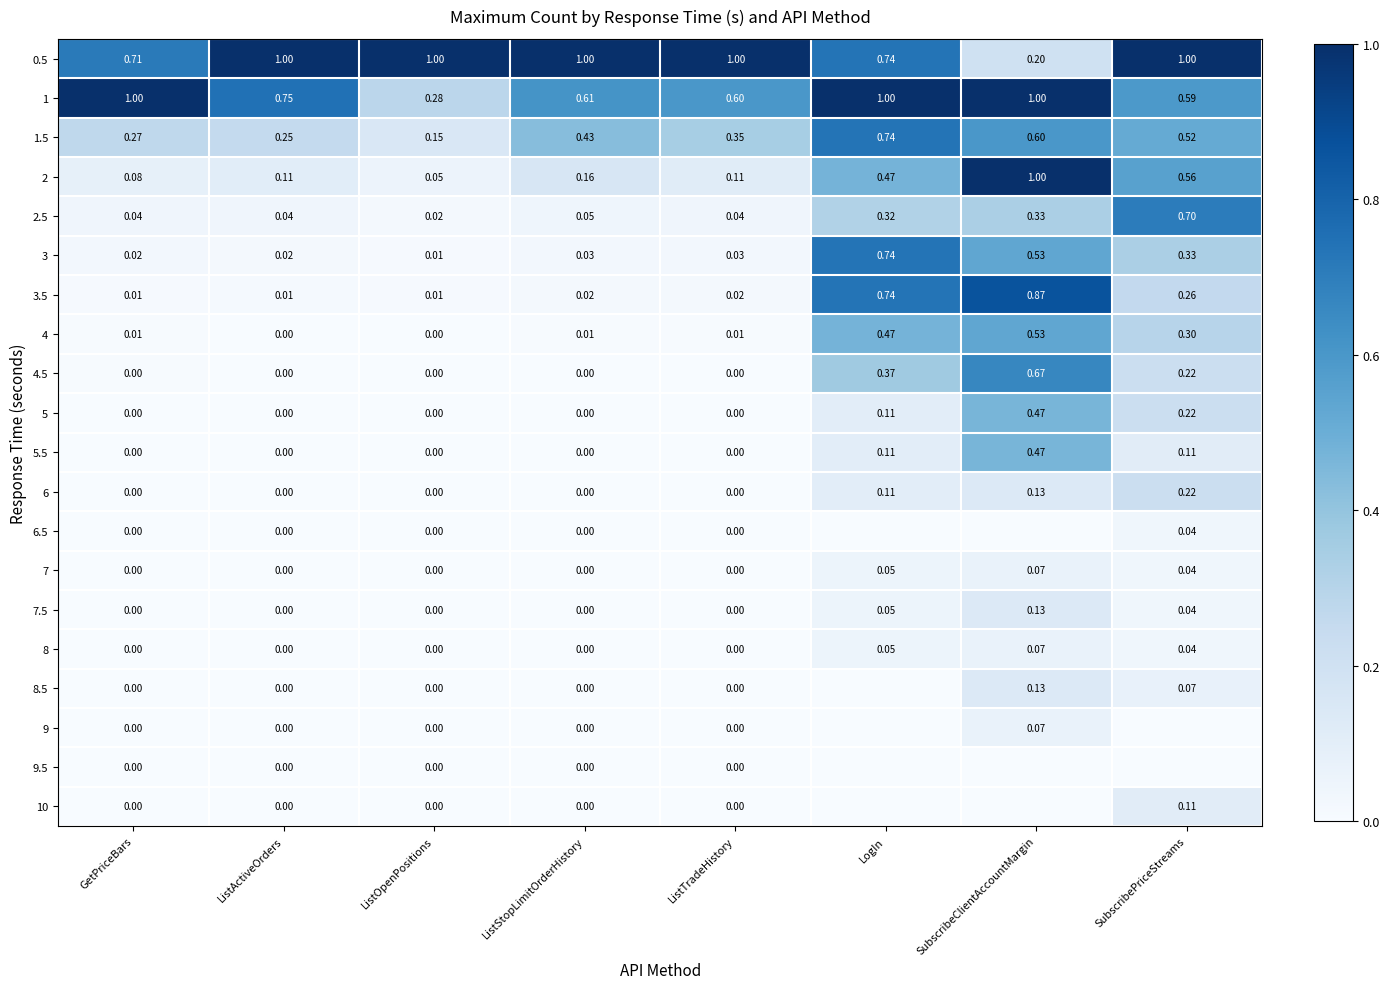

At which label is 3 closest to 0?

ListOpenPositions